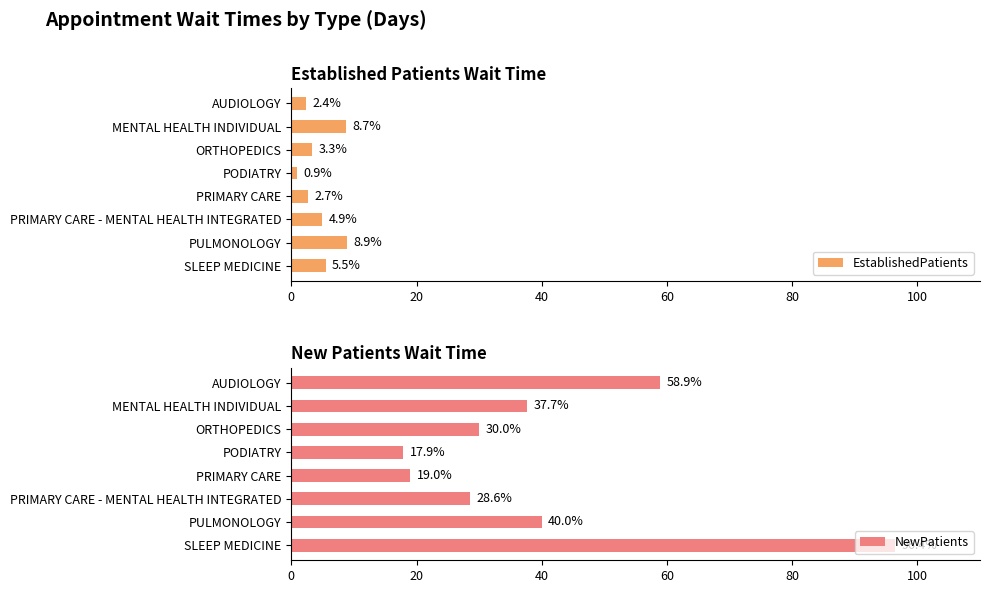

What is the sum of the EstablishedPatients values at PRIMARY CARE and AUDIOLOGY?

5.1